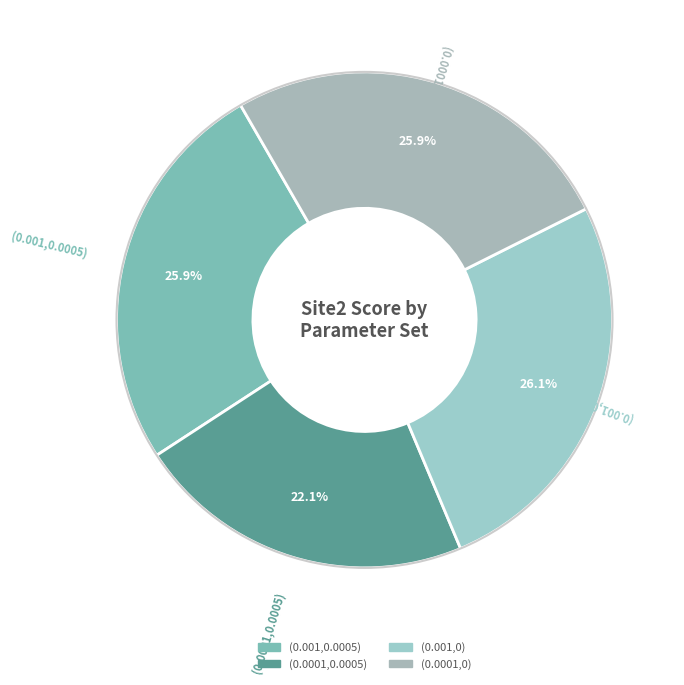

Between (0.0001,0) and (0.0001,0.0005), which is larger?

(0.0001,0)